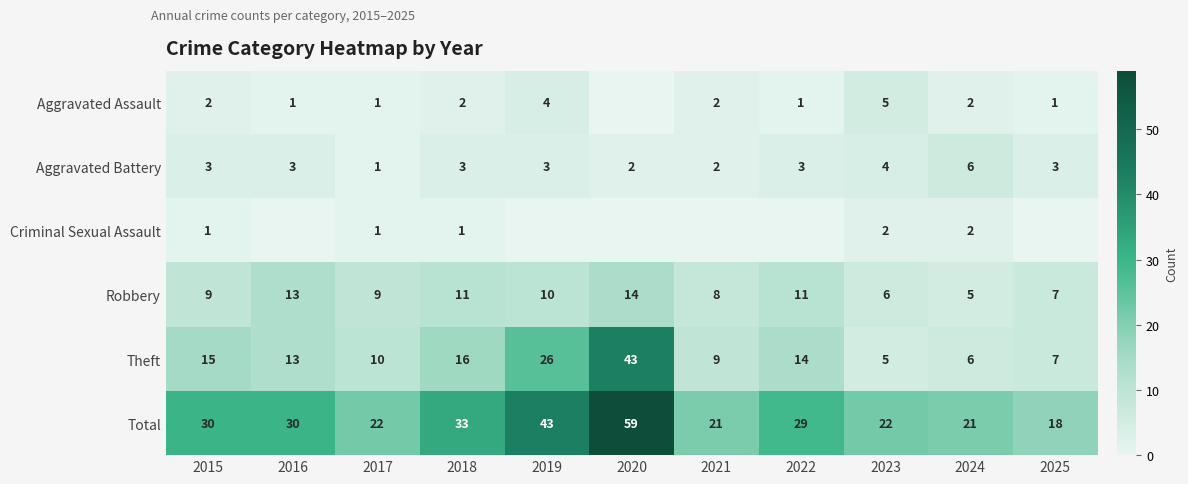

Which label corresponds to the largest value in the chart?

2020